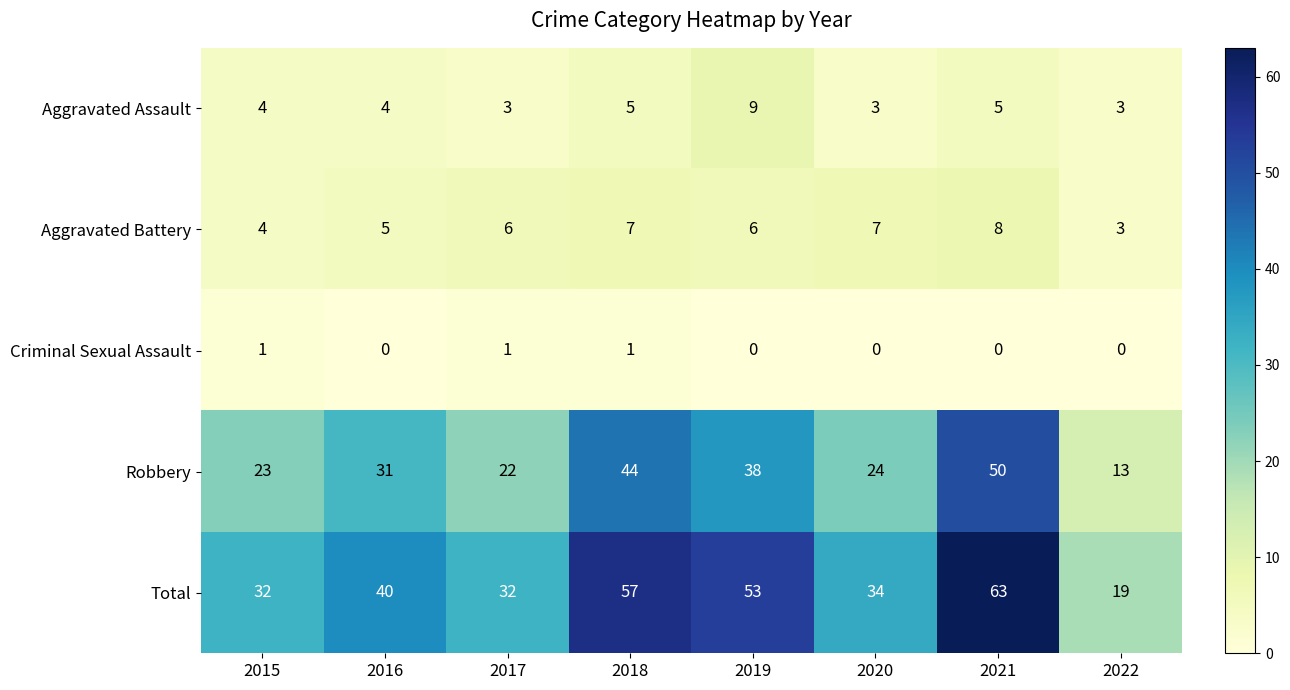

The value of Aggravated Assault at 2018 is 1. True or false?

False